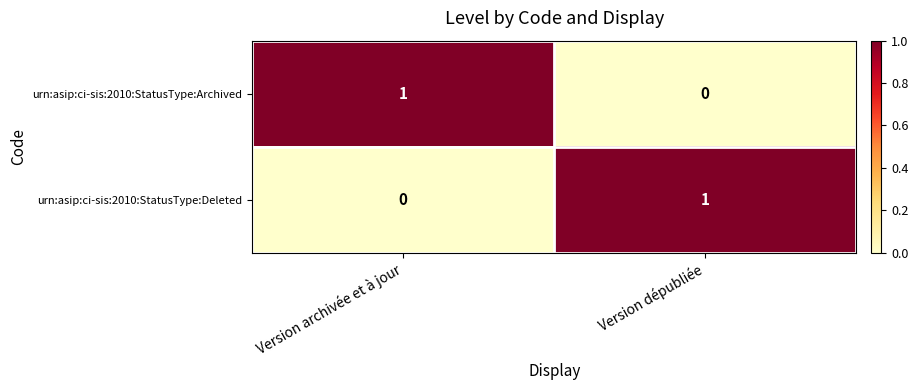

At which label is urn:asip:ci-sis:2010:StatusType:Archived closest to 0?

Version dépubliée